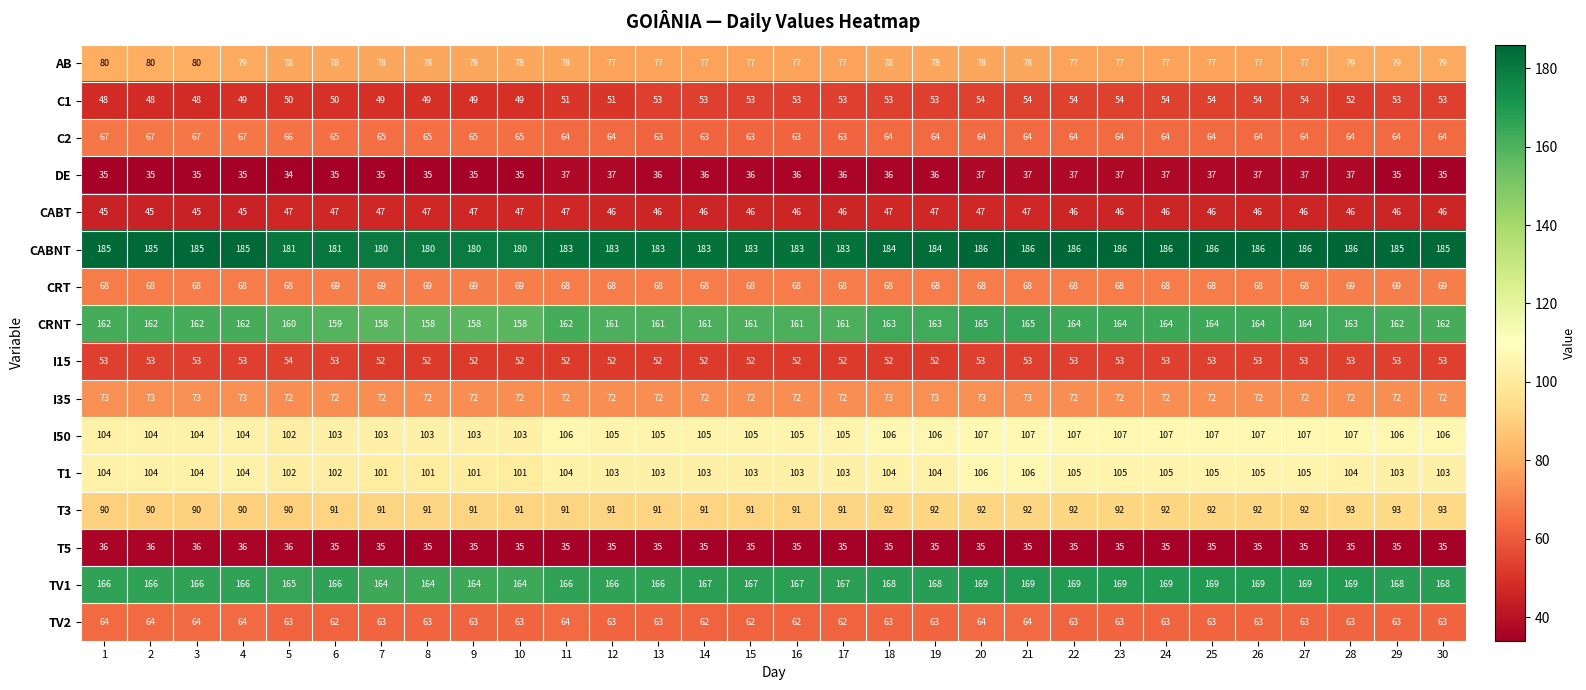

What value does the T3 series have at 26?

92